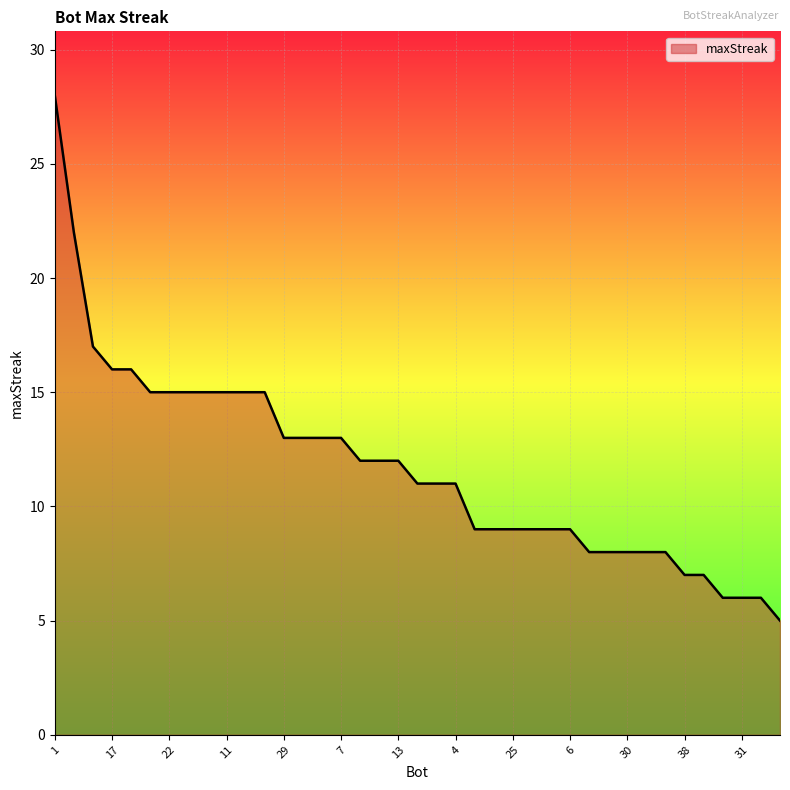

Does the chart display data point markers on the line(s)?

No